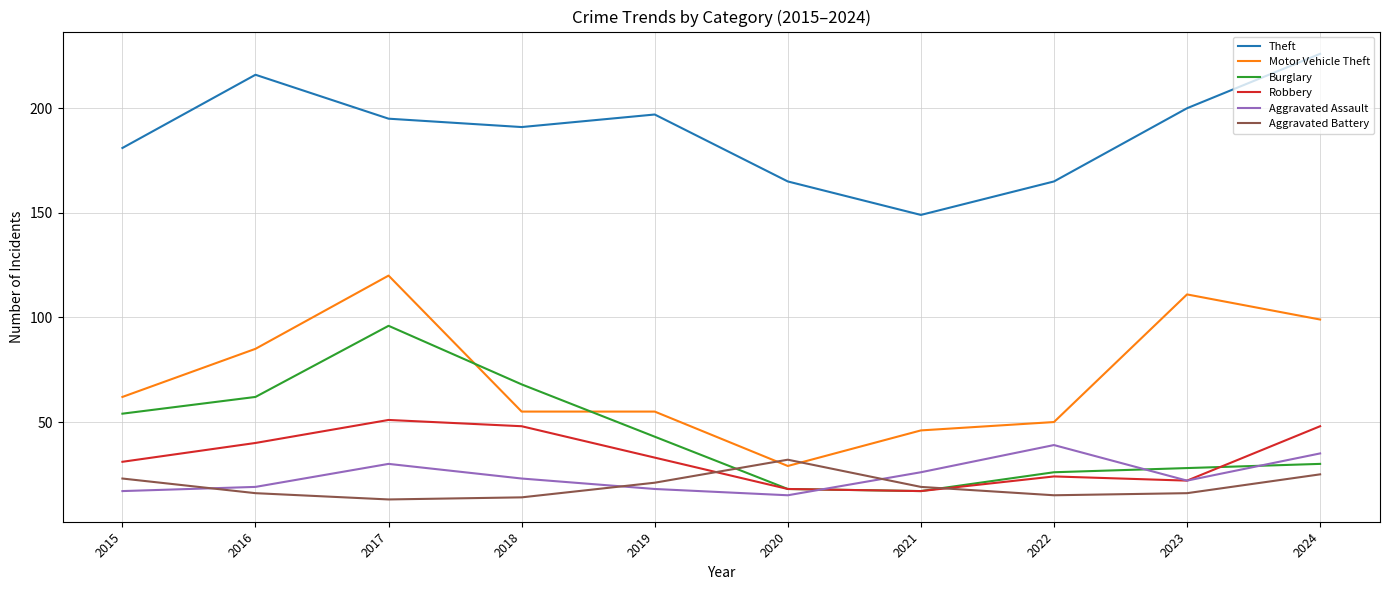

Reading right to left, list all the values displayed in this chart.

Theft: 2024=226	2023=200	2022=165	2021=149	2020=165	2019=197	2018=191	2017=195	2016=216	2015=181
Motor Vehicle Theft: 2024=99	2023=111	2022=50	2021=46	2020=29	2019=55	2018=55	2017=120	2016=85	2015=62
Burglary: 2024=30	2023=28	2022=26	2021=17	2020=18	2019=43	2018=68	2017=96	2016=62	2015=54
Robbery: 2024=48	2023=22	2022=24	2021=17	2020=18	2019=33	2018=48	2017=51	2016=40	2015=31
Aggravated Assault: 2024=35	2023=22	2022=39	2021=26	2020=15	2019=18	2018=23	2017=30	2016=19	2015=17
Aggravated Battery: 2024=25	2023=16	2022=15	2021=19	2020=32	2019=21	2018=14	2017=13	2016=16	2015=23